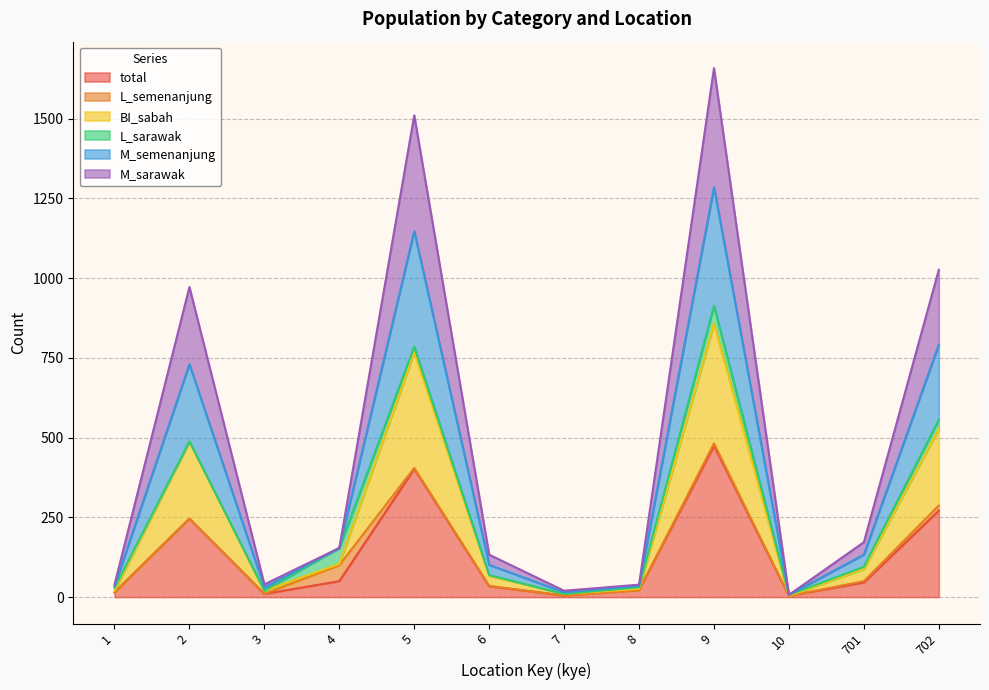

What is the average value of the total series?

132